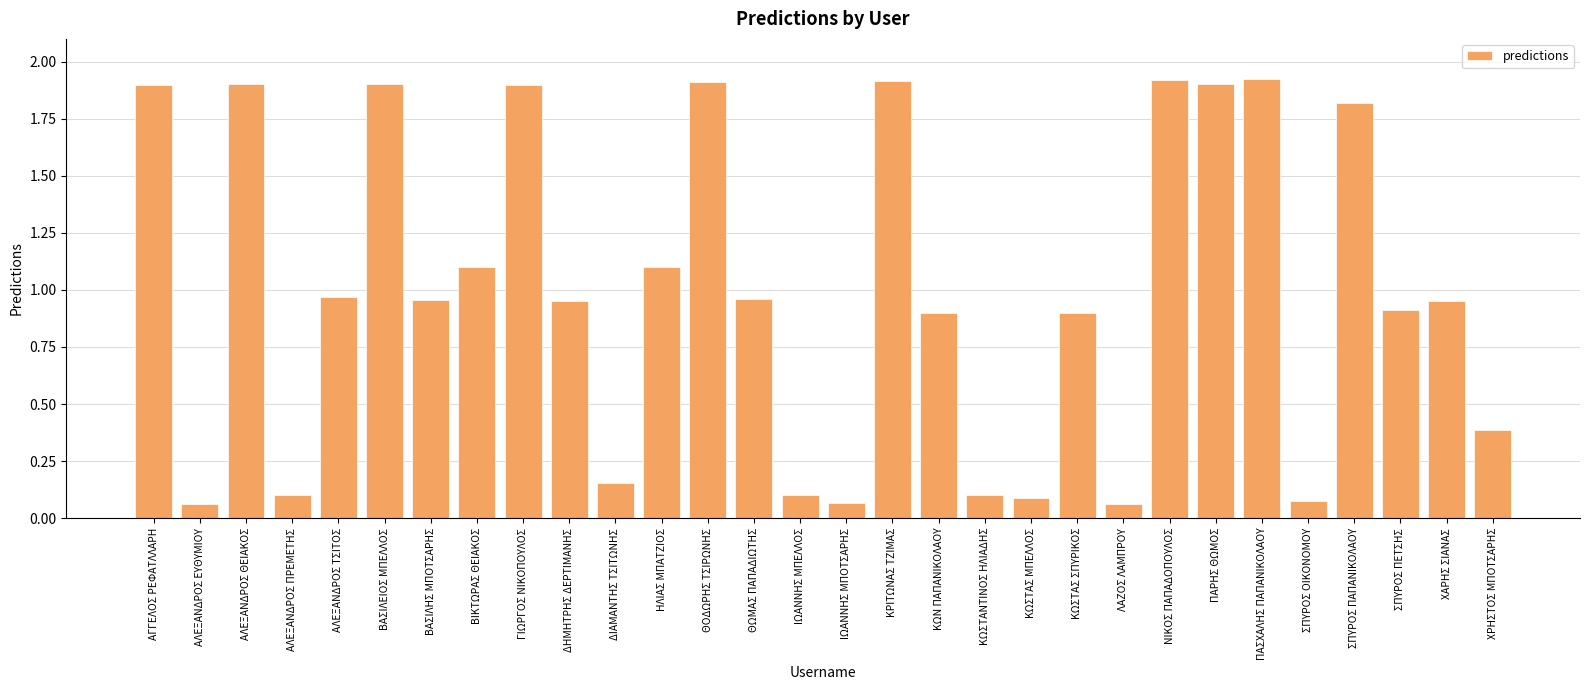

The chart shows a value of 0.6 at ΑΓΓΕΛΟΣ ΡΕΦΑΤΛΛΑΡΗ. True or false?

False